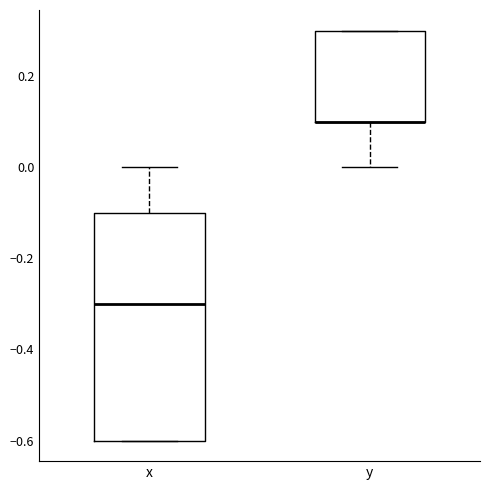

Reading left to right, transcribe this box plot: for each box, give where its median line is, the range the box spans, and where its two whiskers end, as read against the y-axis. The values are not printed on the chart, so give them approximately, as read against the axis.

x: median -0.3, box -0.6 to -0.1, whiskers -0.6 to 0.0
y: median 0.1 (drawn on the box's lower edge), box 0.1 to 0.3, whiskers 0.0 to 0.3